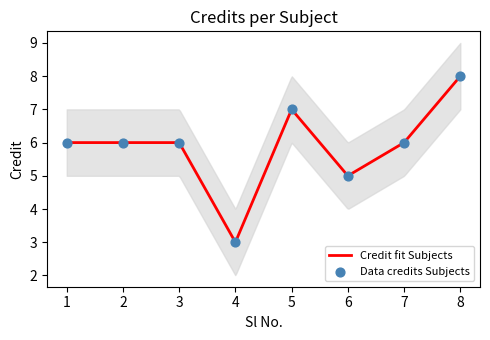

What is the ratio of the value at 4 to the value at 5?

0.4